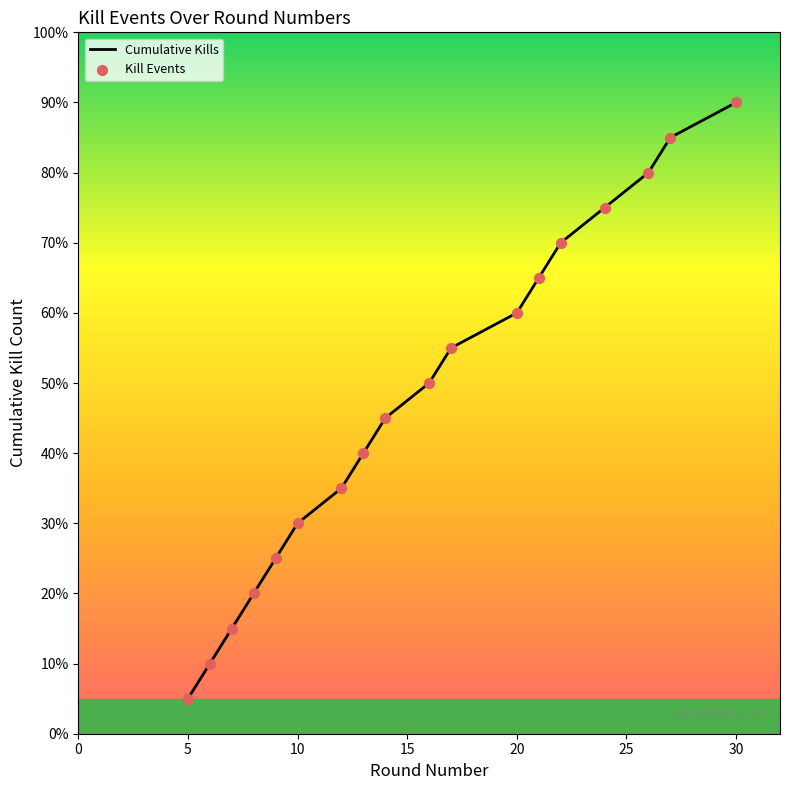

Does the chart have visible grid lines?

No